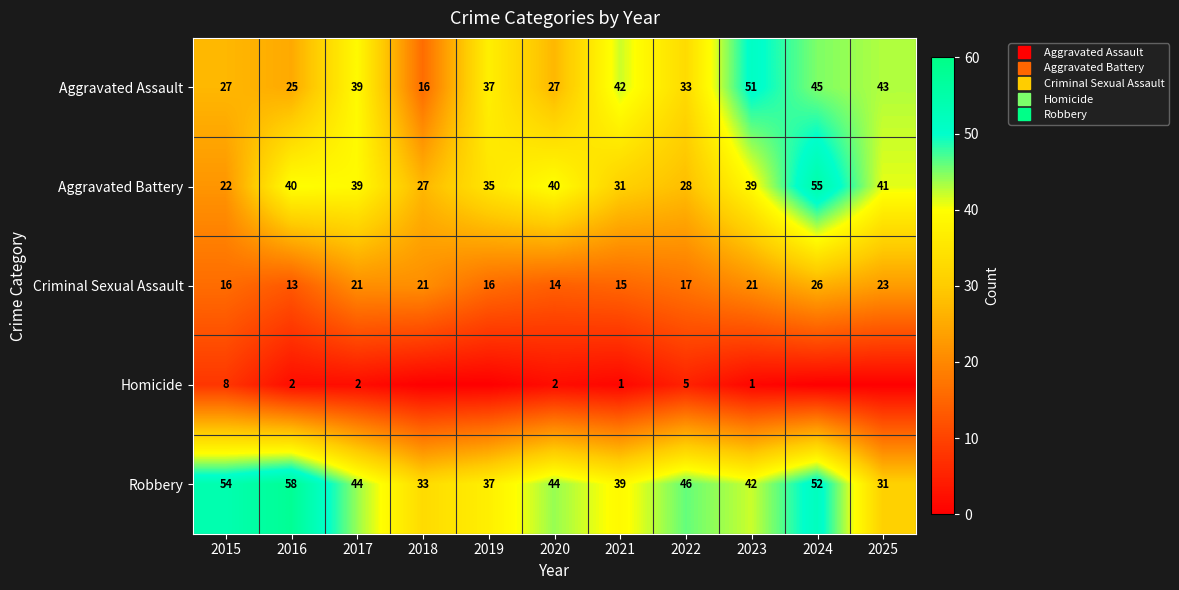

Which label corresponds to the largest value in the chart?

2016